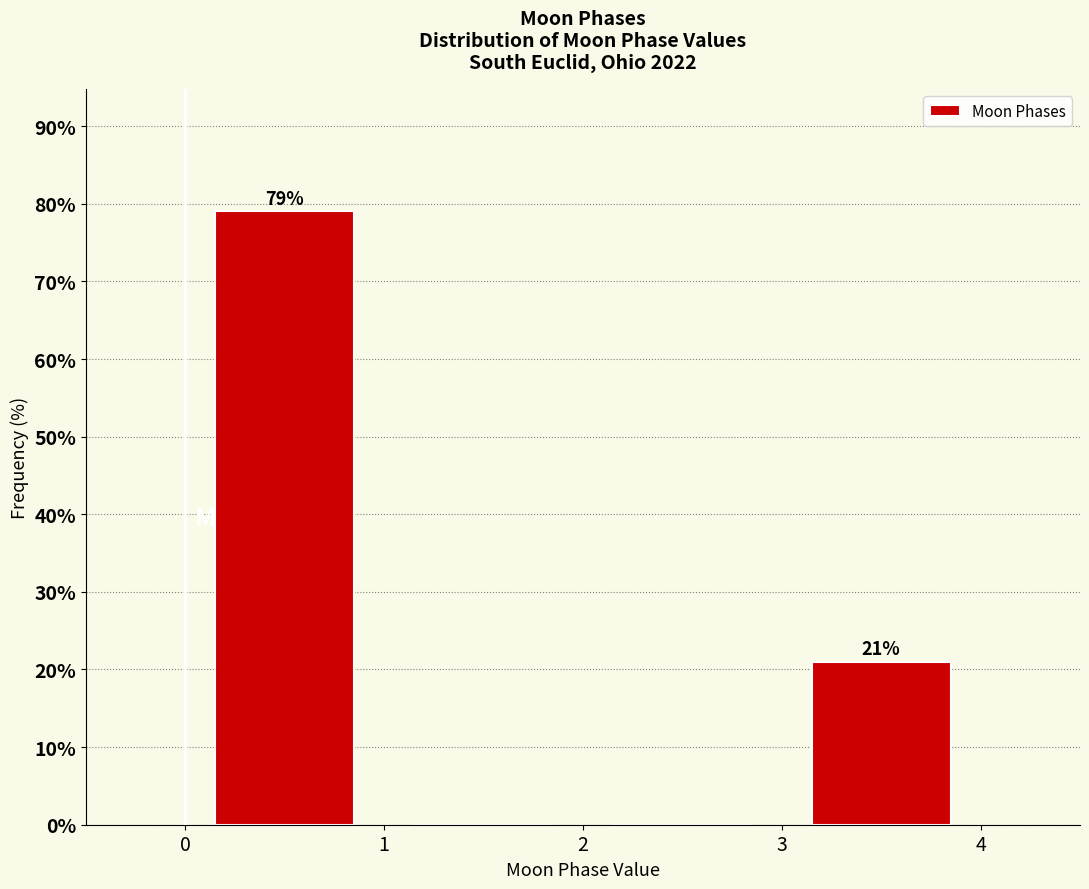

Which range on the x-axis has the tallest bar?

0 to 1